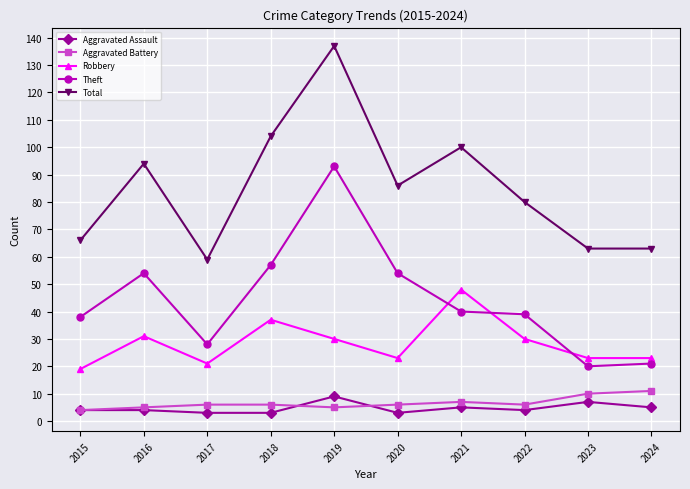

What is the sum of the Aggravated Assault values at 2015 and 2018?

7